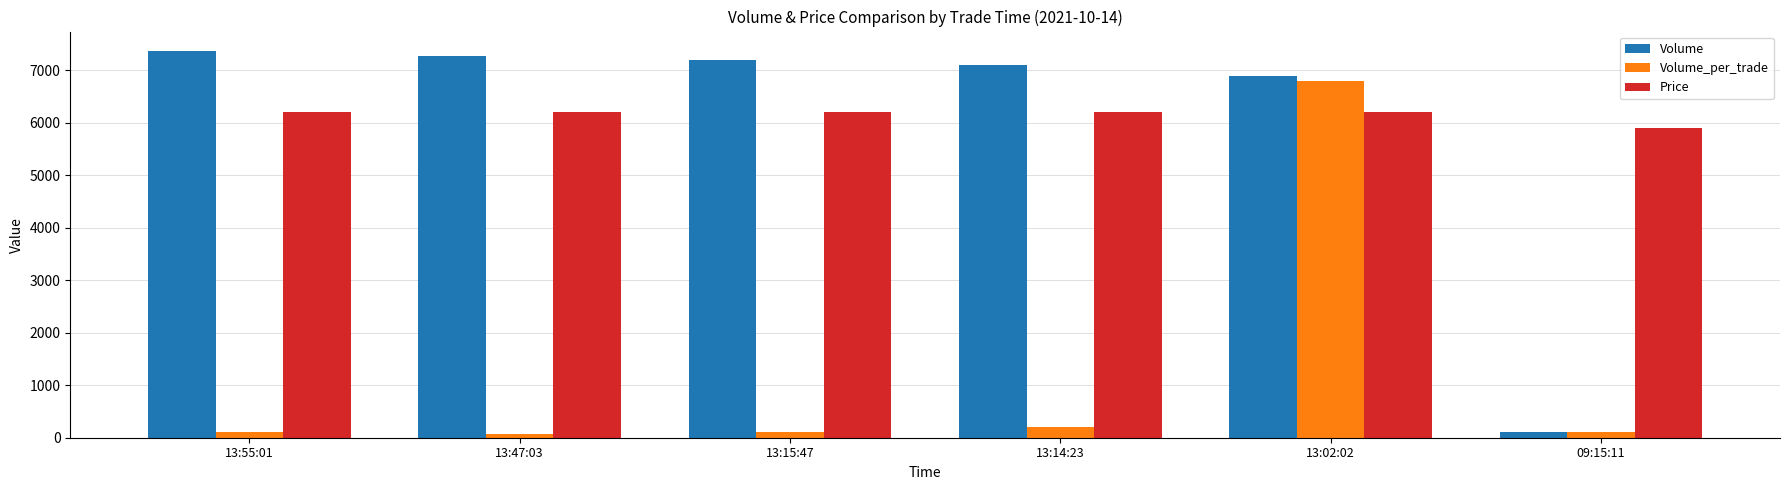

What is the smallest value displayed?

70